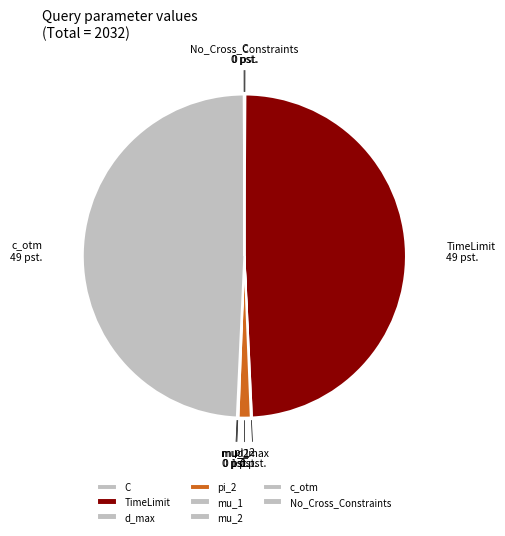

Between pi_2 and c_otm, which is larger?

c_otm